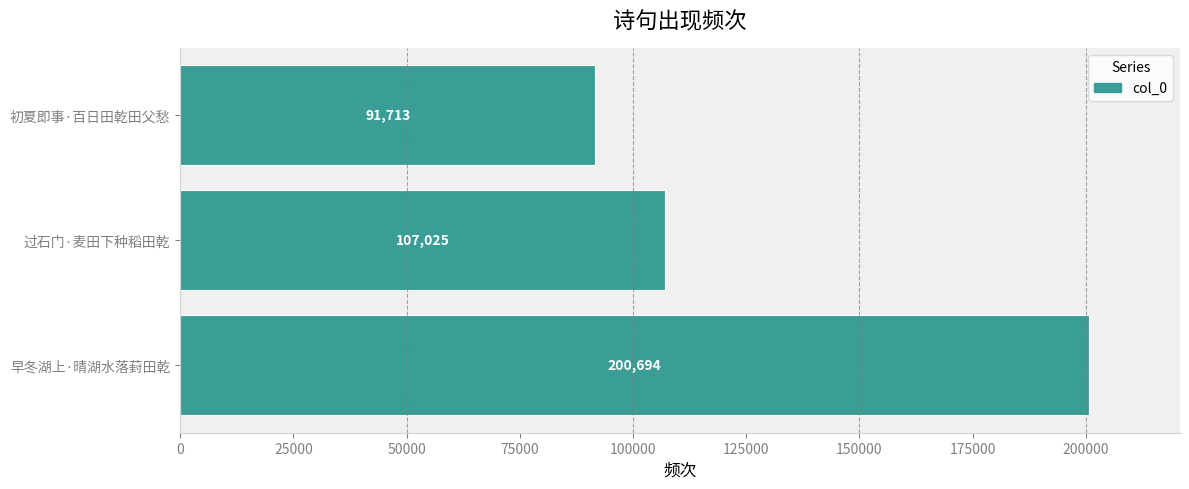

What is the difference between the maximum and minimum values?

108981